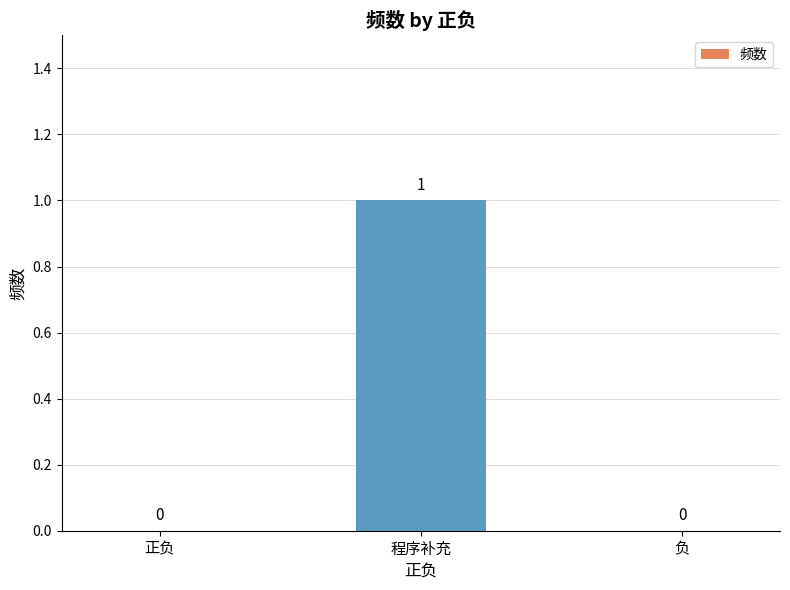

How many values are between 0 and 1?

3